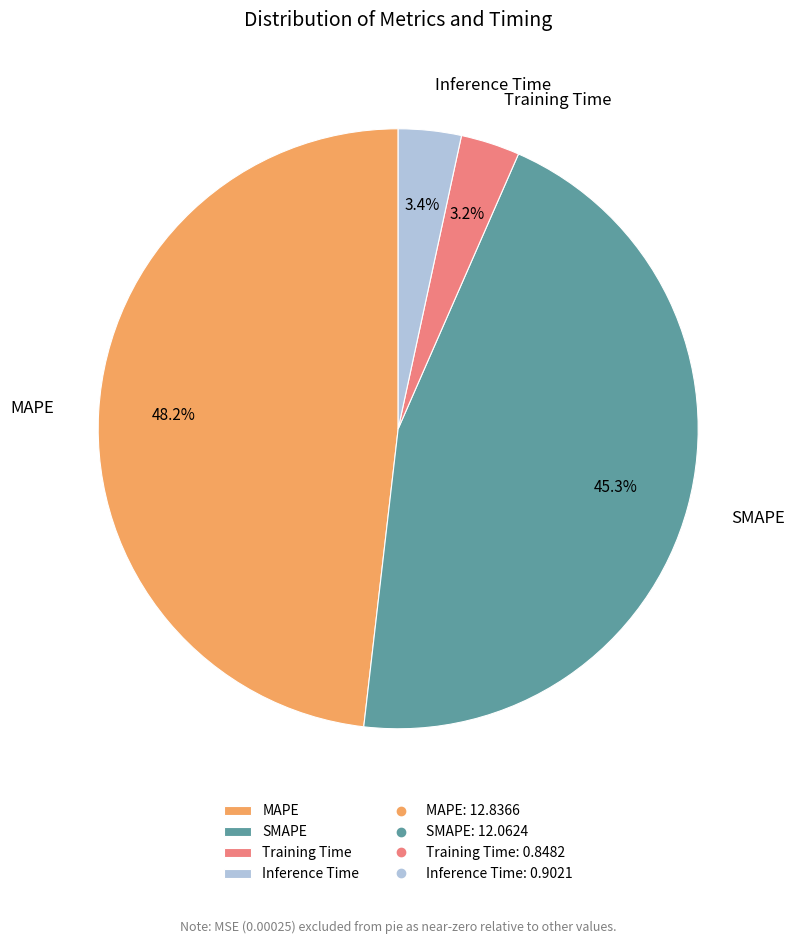

Which has a higher value, Inference Time or SMAPE?

SMAPE